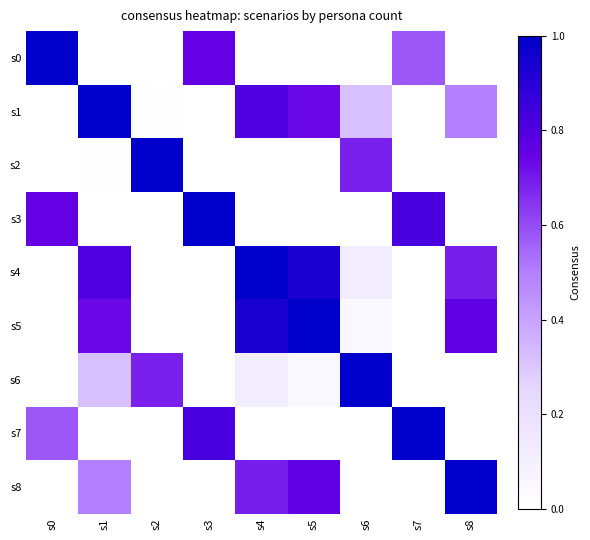

What is the maximum value shown in the chart?

1.0